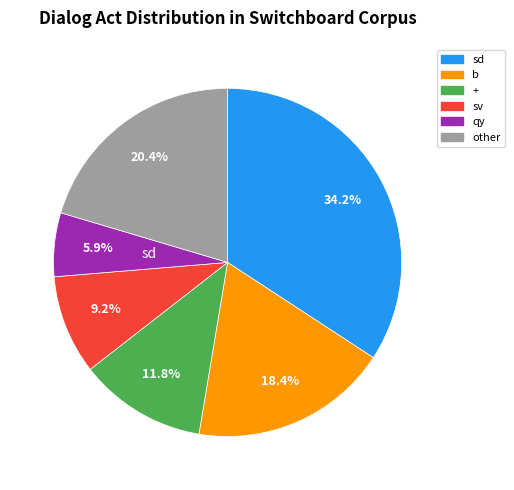

Is there any slice that represents more than half of the pie?

No